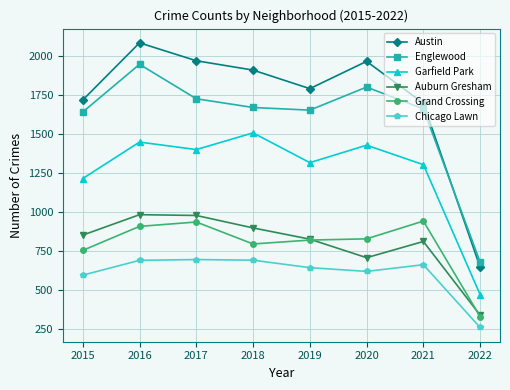

What are all the series names shown in the legend?

Austin, Englewood, Garfield Park, Auburn Gresham, Grand Crossing, Chicago Lawn